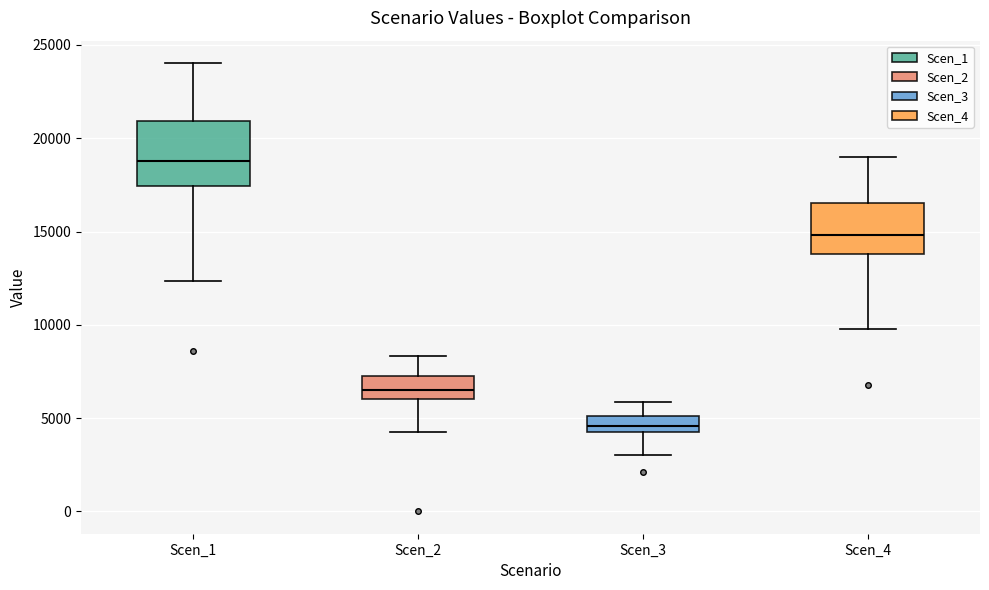

Reading left to right, read every box against the y-axis: the position of its median line, the range the box covers, and the ends of its whiskers. The values are not printed on the chart, so give them approximately, as read against the axis.

Scen_1: median 19000, box 17500 to 21000, whiskers 12500 to 24000
Scen_2: median 6500, box 6000 to 7000, whiskers 4500 to 8500
Scen_3: median 4500 (inside the box), box 4500 to 5000, whiskers 3000 to 6000
Scen_4: median 15000, box 14000 to 16500, whiskers 10000 to 19000